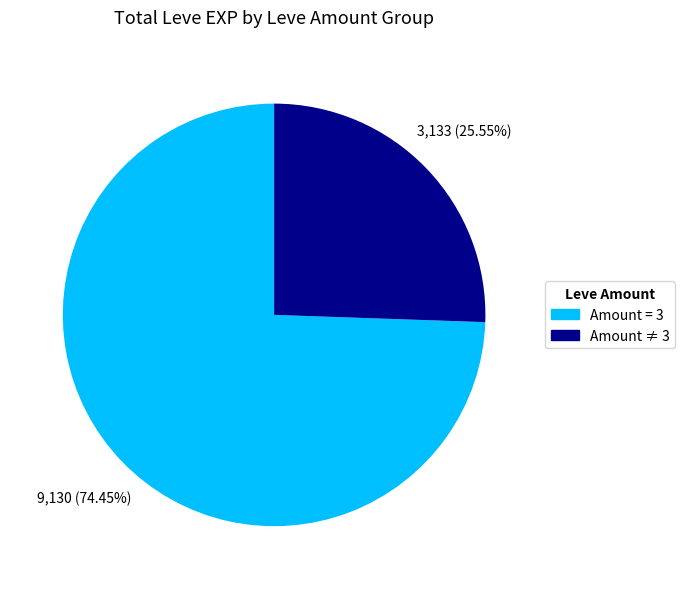

Rank the categories by value from lowest to highest.

Amount ≠ 3, Amount = 3